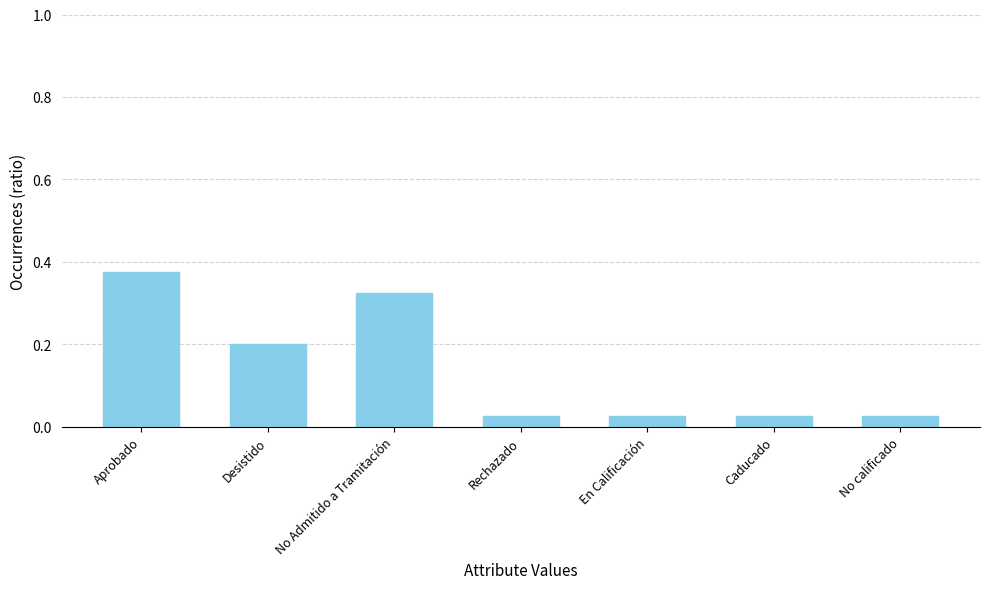

Read the value at Desistido.

0.2